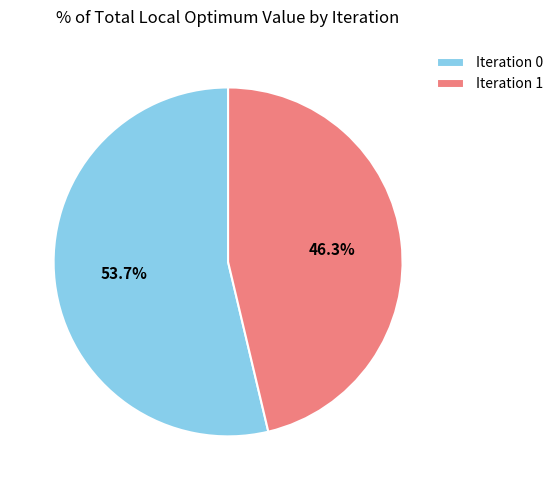

To the nearest percent, what is the average slice percentage?

50%